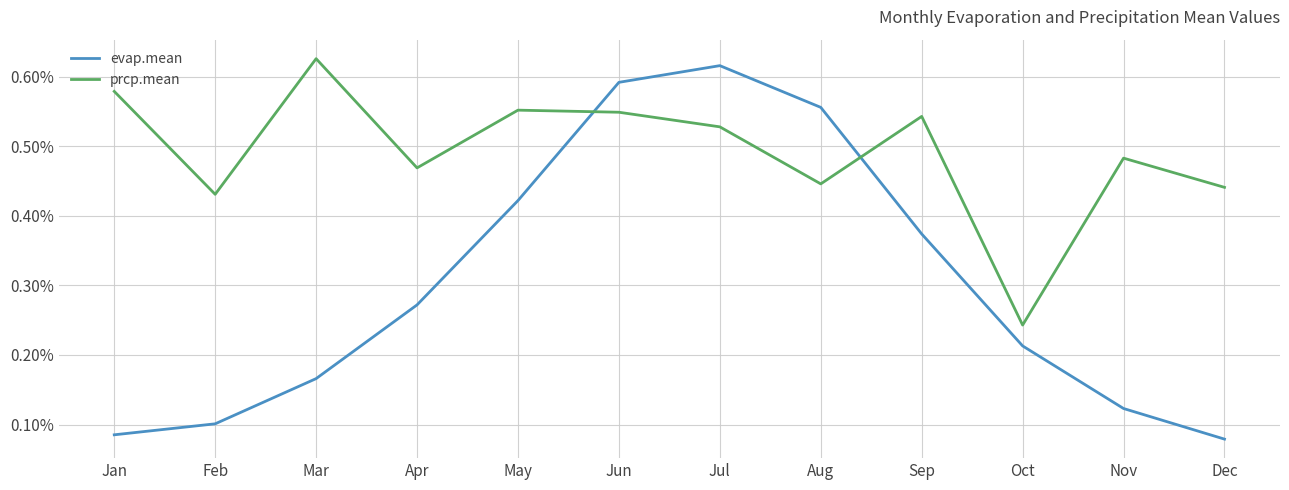

Where is the first local minimum for prcp.mean?

Feb